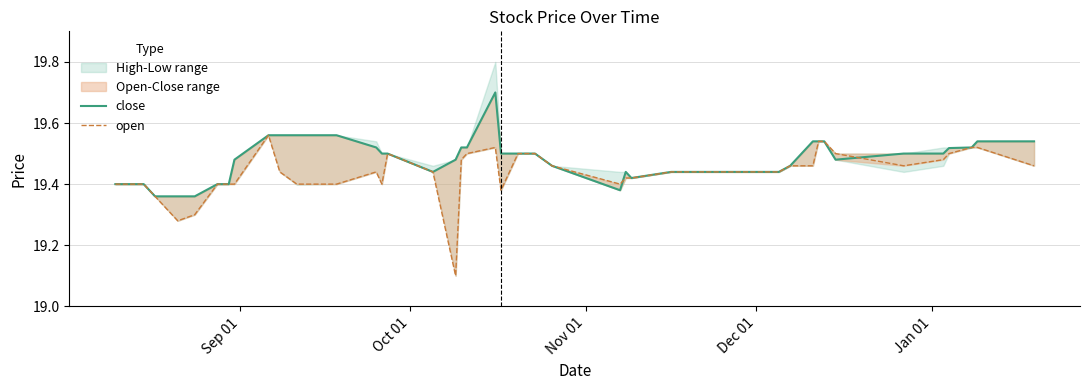

What is the maximum value shown in the chart?

19.7